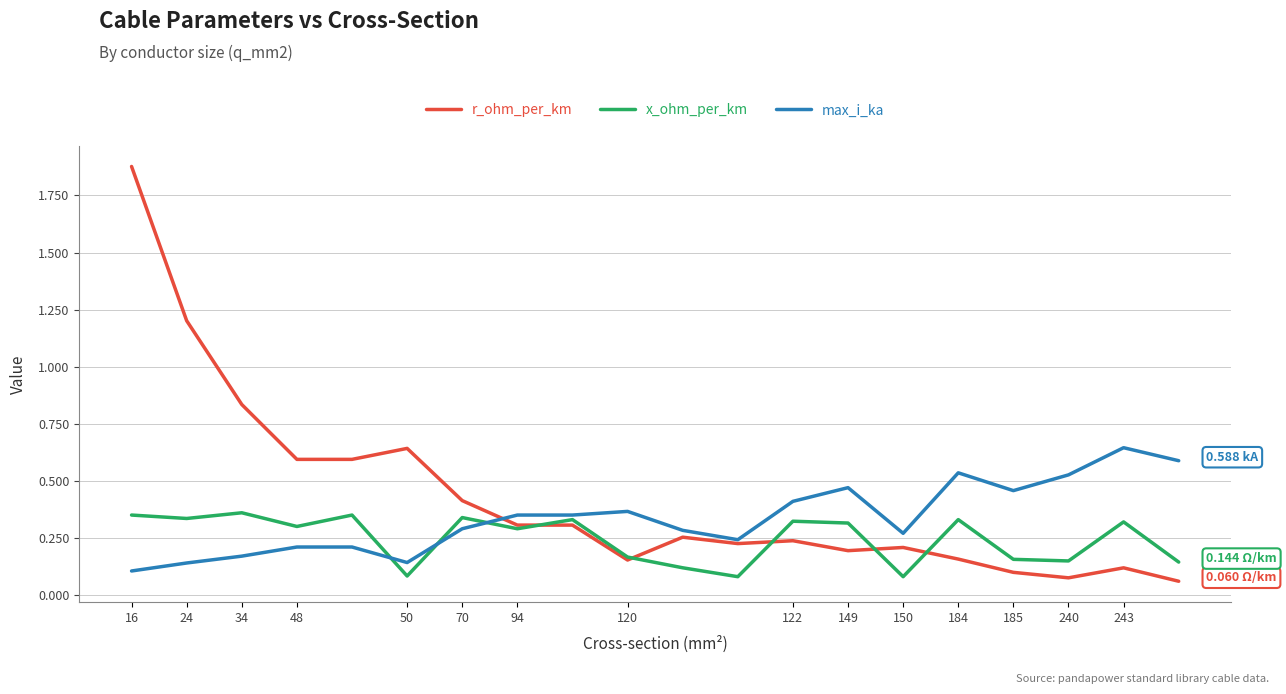

Which series ends up on top after the final intersection of max_i_ka and x_ohm_per_km?

max_i_ka